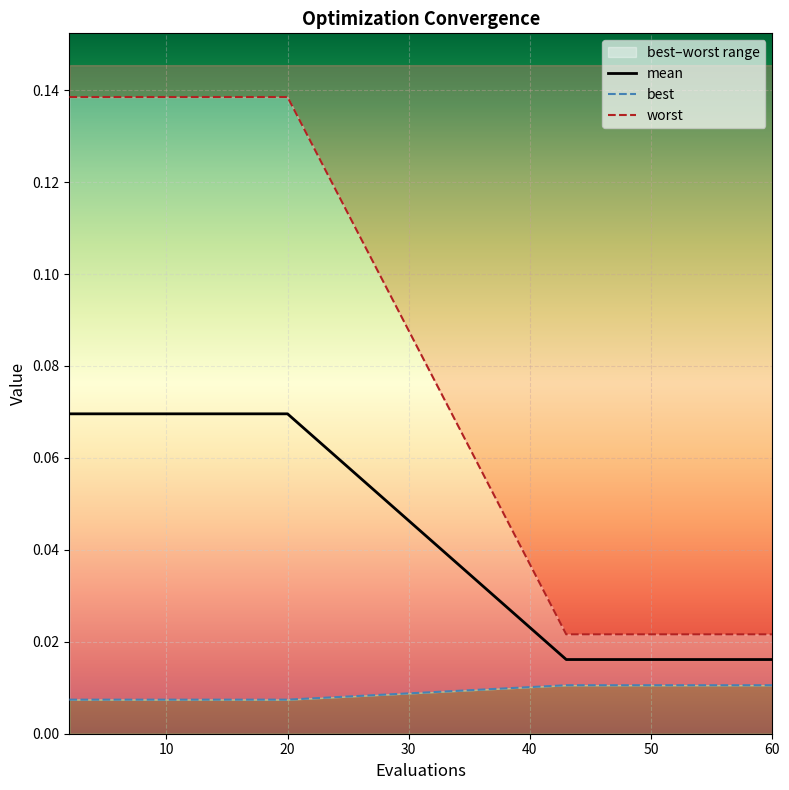

Which has a higher value, 30 or 10?

30